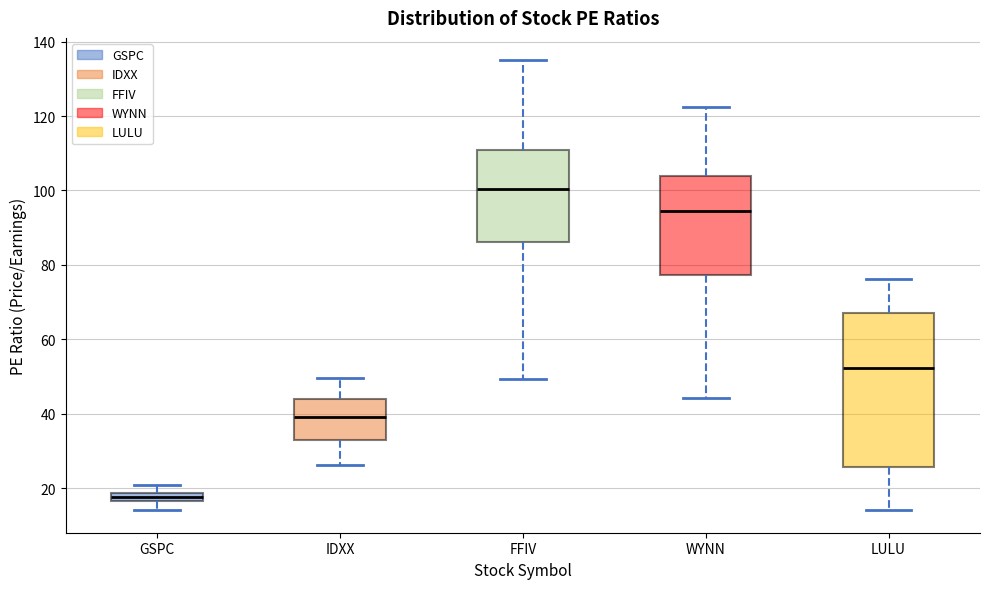

Which box's median line is the highest?

FFIV